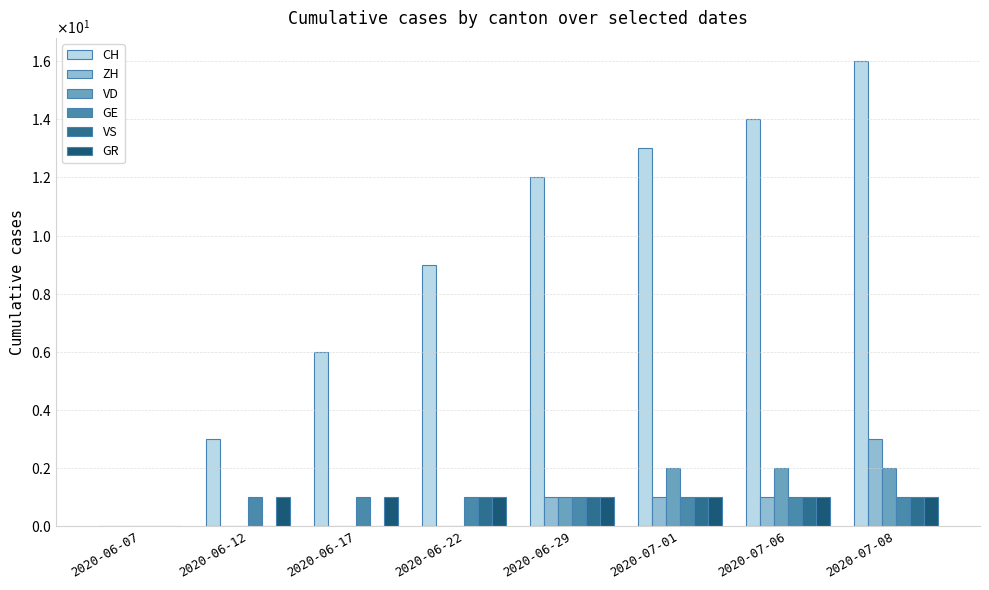

Is it true that VS equals 1 at 2020-07-08?

True